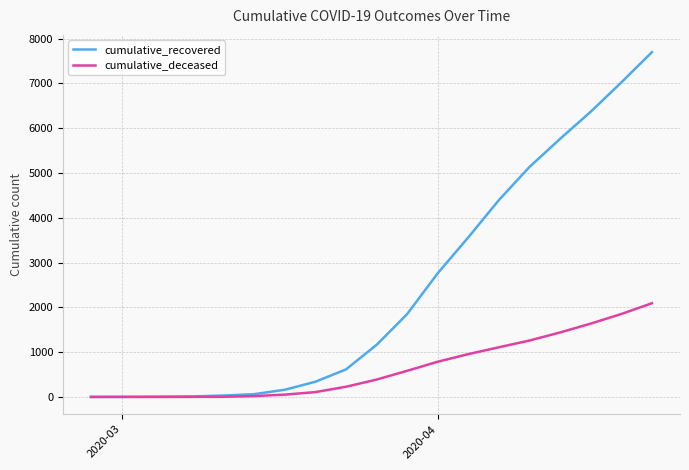

Rank the series by their average value, from lowest to highest.

cumulative_deceased, cumulative_recovered